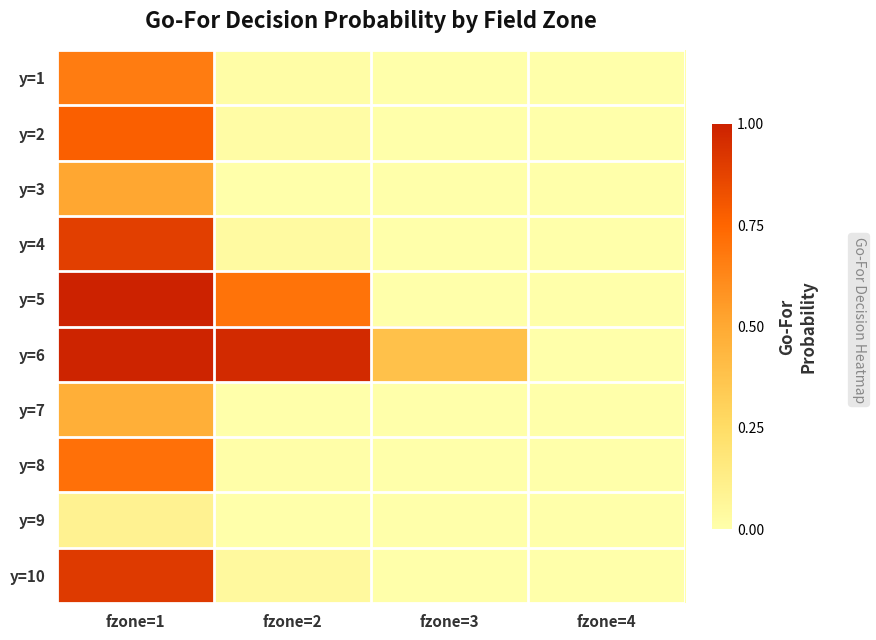

Reading right to left, transcribe all the data shown in this chart.

y=1: fzone=4=0.0	fzone=3=0.0	fzone=2=0.0	fzone=1=0.7
y=2: fzone=4=0.0	fzone=3=0.0	fzone=2=0.0	fzone=1=0.8
y=3: fzone=4=0.0	fzone=3=0.0	fzone=2=0.0	fzone=1=0.5
y=4: fzone=4=0.0	fzone=3=0.0	fzone=2=0.0	fzone=1=0.9
y=5: fzone=4=0.0	fzone=3=0.0	fzone=2=0.7	fzone=1=1.0
y=6: fzone=4=0.0	fzone=3=0.4	fzone=2=1.0	fzone=1=1.0
y=7: fzone=4=0.0	fzone=3=0.0	fzone=2=0.0	fzone=1=0.5
y=8: fzone=4=0.0	fzone=3=0.0	fzone=2=0.0	fzone=1=0.7
y=9: fzone=4=0.0	fzone=3=0.0	fzone=2=0.0	fzone=1=0.1
y=10: fzone=4=0.0	fzone=3=0.0	fzone=2=0.0	fzone=1=0.9